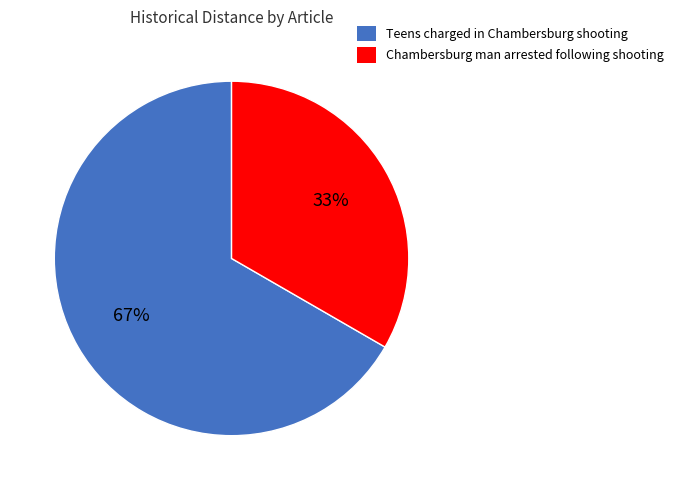

Approximately how many times larger is the value at Chambersburg man arrested following shooting compared to Teens charged in Chambersburg shooting?

0.5